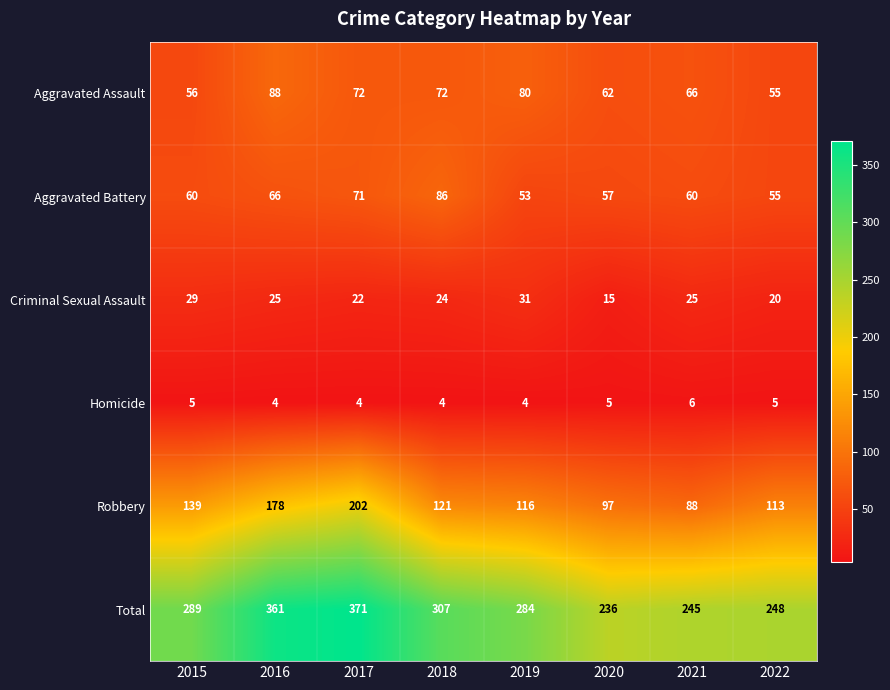

List the series in order of their peak value, highest first.

Total, Robbery, Aggravated Assault, Aggravated Battery, Criminal Sexual Assault, Homicide